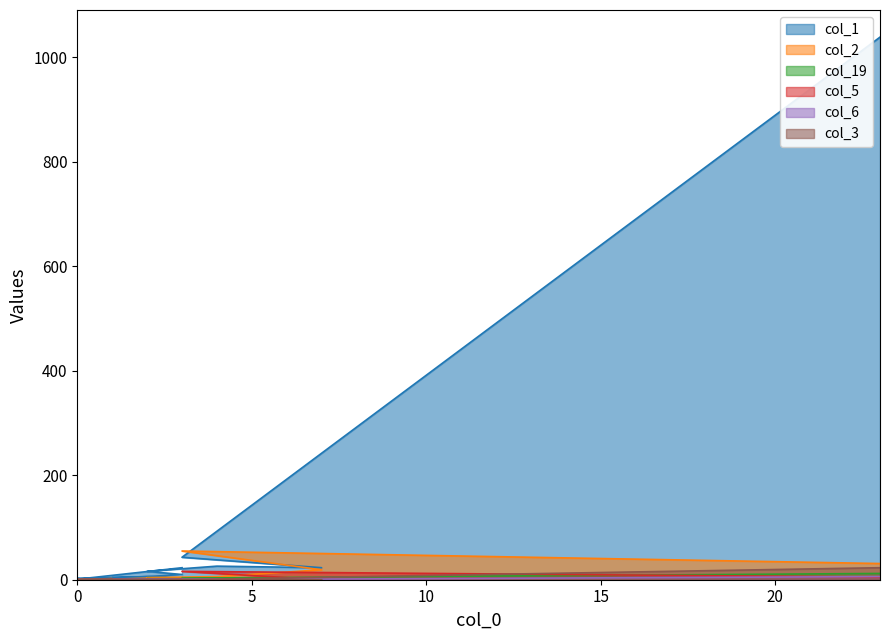

True or false: col_3 has a value of 23 at 23.

True